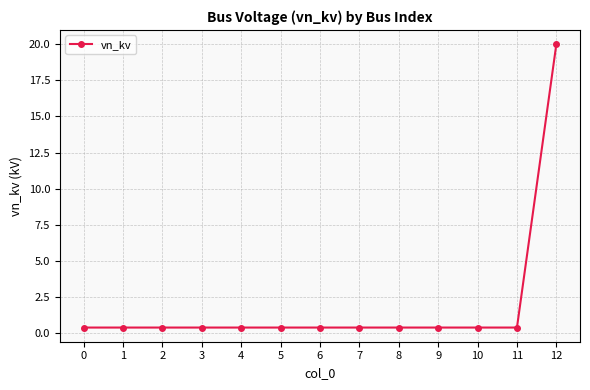

Reading left to right, extract all data points from this chart.

0.4	0.4	0.4	0.4	0.4	0.4	0.4	0.4	0.4	0.4	0.4	0.4	20.0